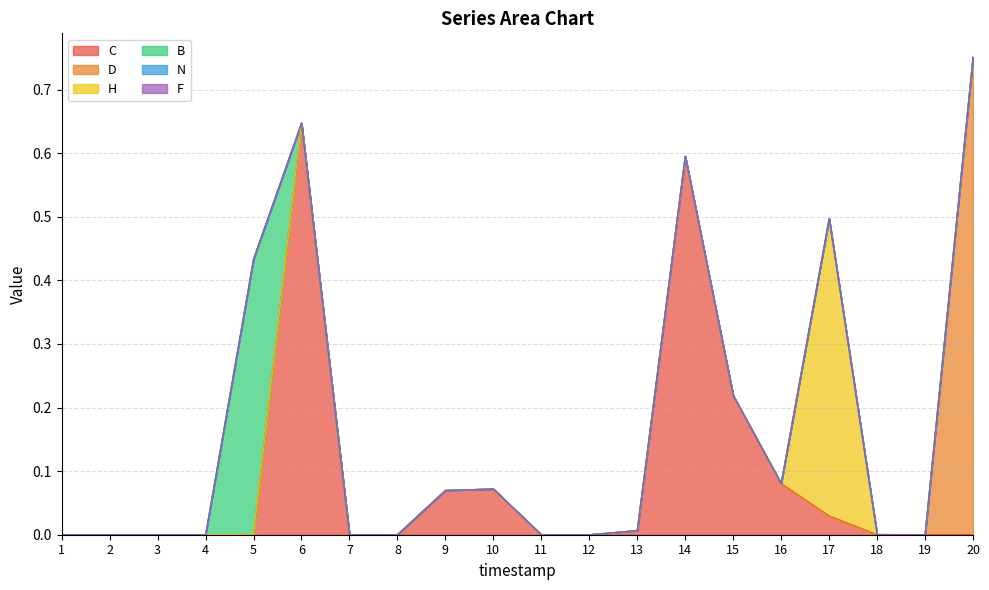

True or false: N and B intersect in this chart.

False